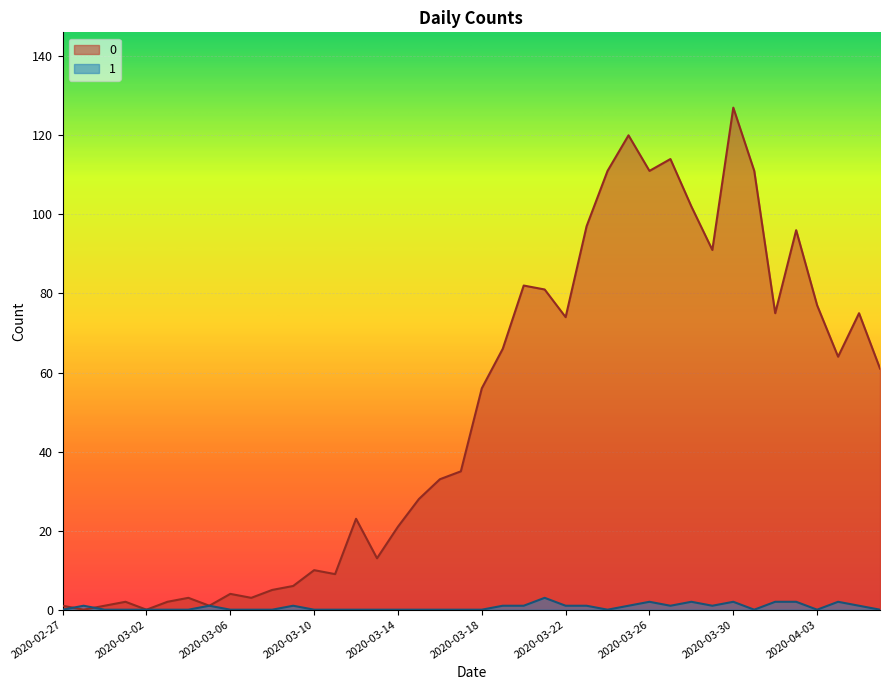

What are all the series names shown in the legend?

0, 1